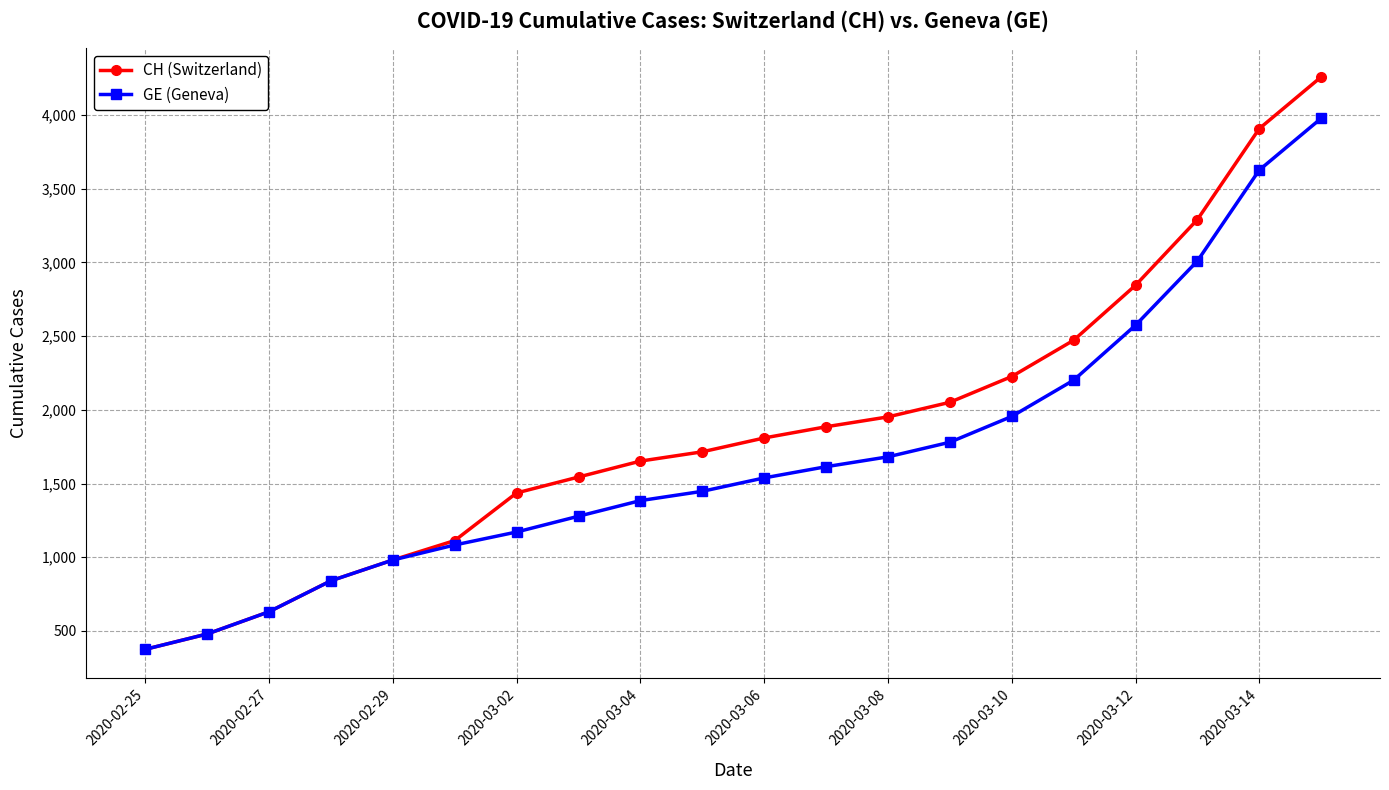

What is the sum of all CH (Switzerland) values?

37463